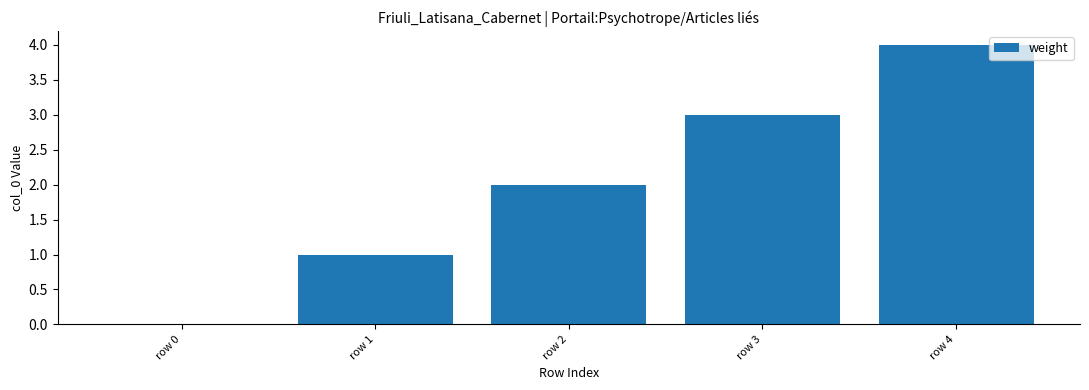

What is the change in value from row 1 to row 3?

+2